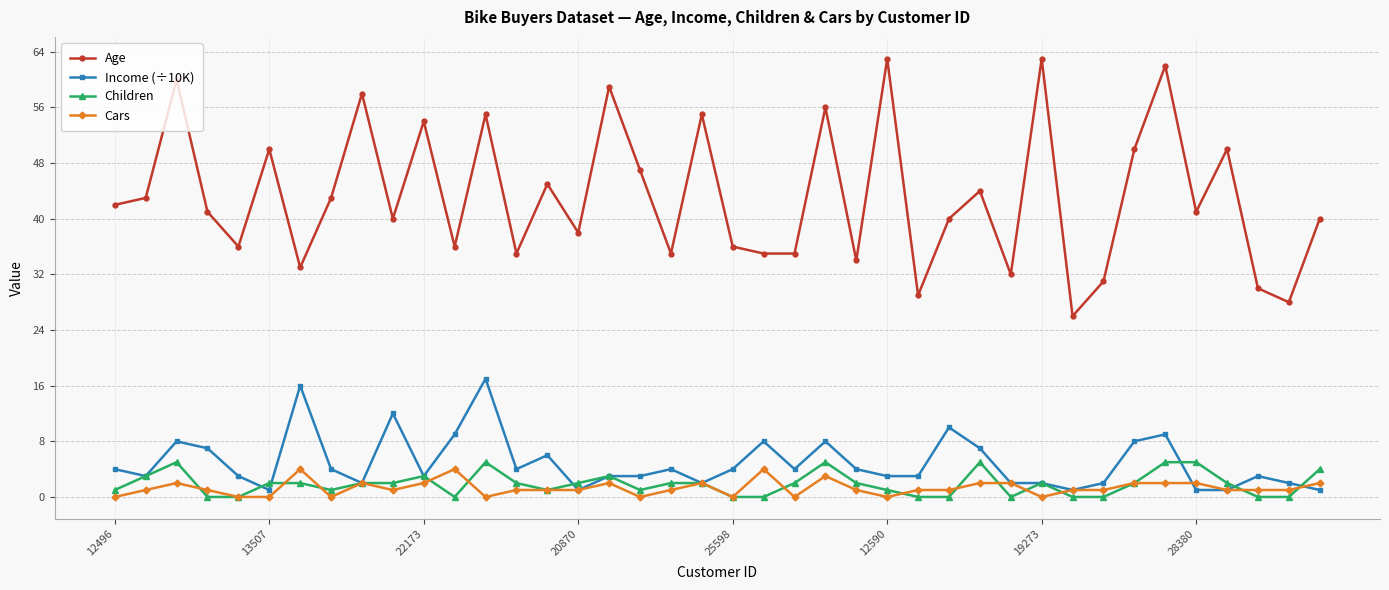

Reading right to left, what are all the values shown in this chart?

Age: 40	28	30	50	41	62	50	31	26	63	32	44	40	29	63	34	56	35	35	36	55	35	47	59	38	45	35	55	36	54	40	58	43	33	50	36	41	60	43	42
Income (÷10K): 1	2	3	1	1	9	8	2	1	2	2	7	10	3	3	4	8	4	8	4	2	4	3	3	1	6	4	17	9	3	12	2	4	16	1	3	7	8	3	4
Children: 4	0	0	2	5	5	2	0	0	2	0	5	0	0	1	2	5	2	0	0	2	2	1	3	2	1	2	5	0	3	2	2	1	2	2	0	0	5	3	1
Cars: 2	1	1	1	2	2	2	1	1	0	2	2	1	1	0	1	3	0	4	0	2	1	0	2	1	1	1	0	4	2	1	2	0	4	0	0	1	2	1	0